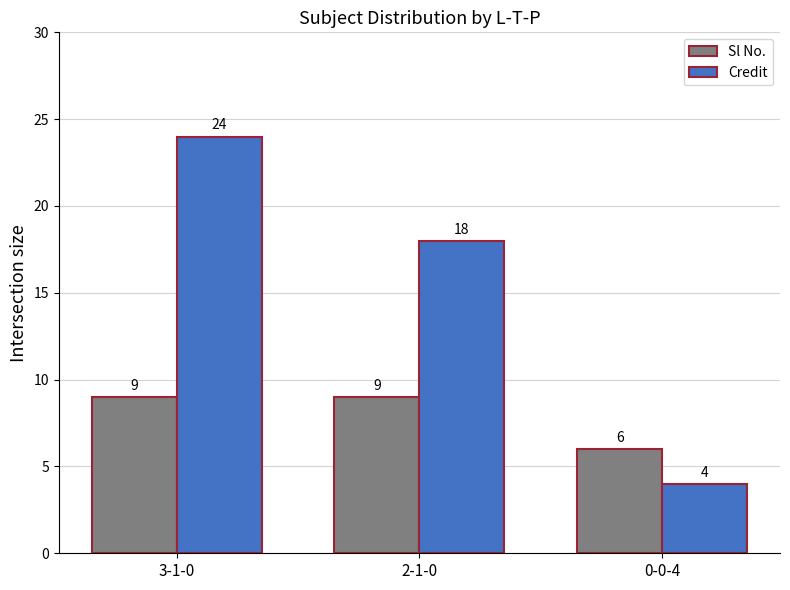

What is the difference between the maximum and minimum values in the Credit series?

20